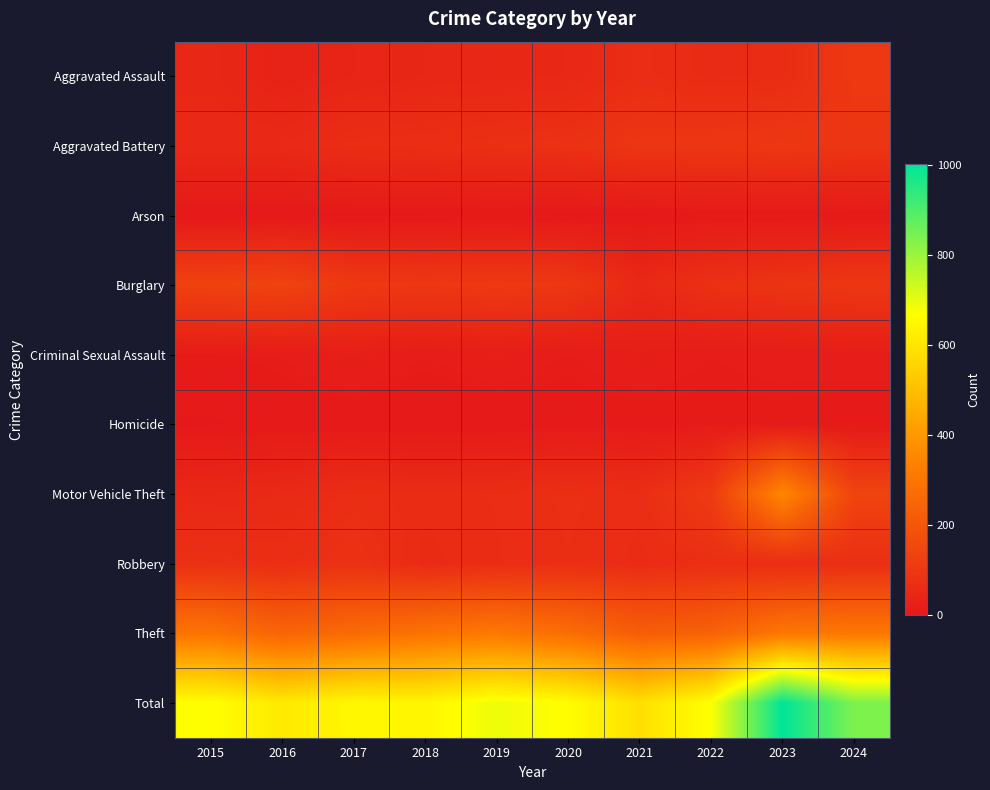

Reading right to left, extract all data points from this chart.

Aggravated Assault: 2024=103	2023=62	2022=59	2021=66	2020=49	2019=47	2018=45	2017=39	2016=31	2015=47
Aggravated Battery: 2024=92	2023=100	2022=95	2021=93	2020=78	2019=73	2018=69	2017=67	2016=55	2015=54
Arson: 2024=5	2023=3	2022=4	2021=1	2020=0	2019=4	2018=1	2017=1	2016=1	2015=1
Burglary: 2024=98	2023=87	2022=76	2021=51	2020=100	2019=104	2018=100	2017=104	2016=138	2015=134
Criminal Sexual Assault: 2024=16	2023=15	2022=12	2021=18	2020=11	2019=18	2018=12	2017=20	2016=12	2015=9
Homicide: 2024=4	2023=7	2022=7	2021=6	2020=6	2019=3	2018=2	2017=4	2016=4	2015=1
Motor Vehicle Theft: 2024=141	2023=356	2022=109	2021=66	2020=72	2019=65	2018=62	2017=67	2016=55	2015=48
Robbery: 2024=69	2023=66	2022=69	2021=63	2020=70	2019=64	2018=59	2017=80	2016=69	2015=75
Theft: 2024=309	2023=306	2022=239	2021=224	2020=277	2019=313	2018=294	2017=267	2016=247	2015=298
Total: 2024=837	2023=1002	2022=670	2021=588	2020=663	2019=691	2018=644	2017=649	2016=612	2015=667